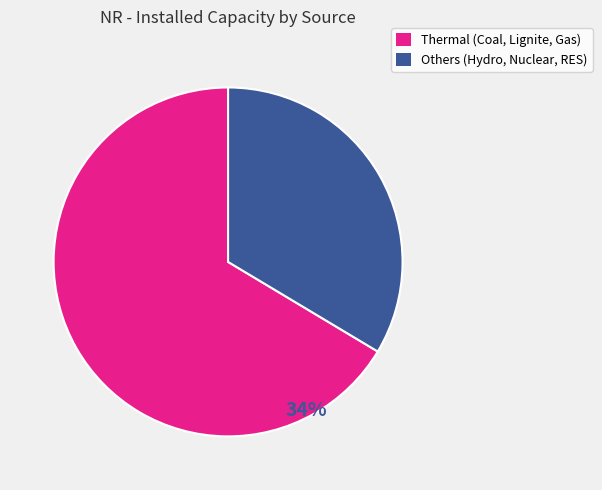

Which slice represents more than half of the pie?

Coal